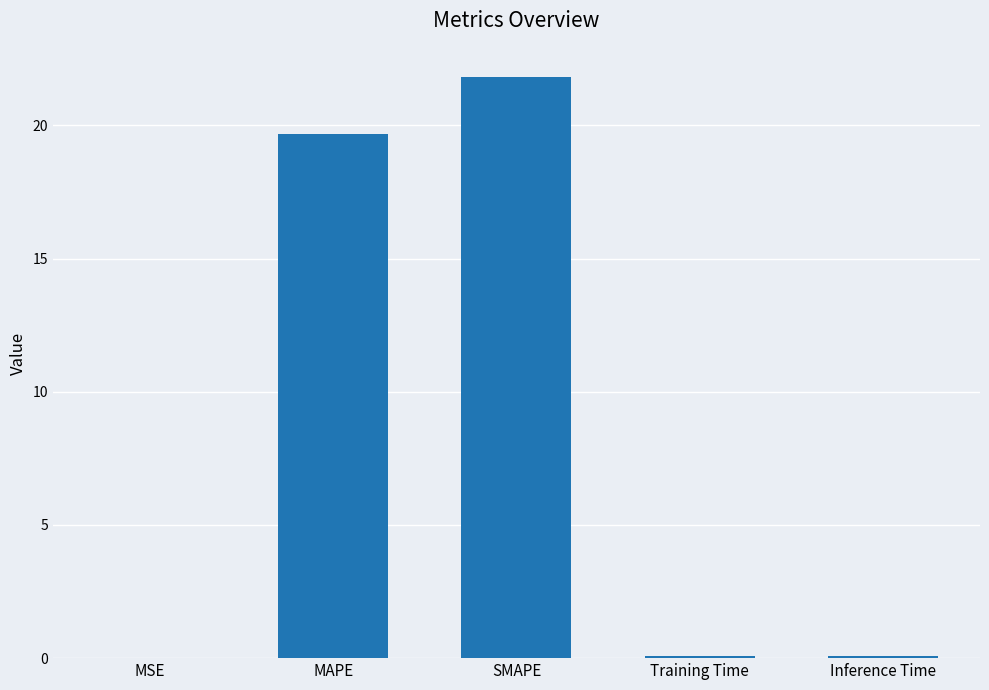

Are the bars horizontal?

No